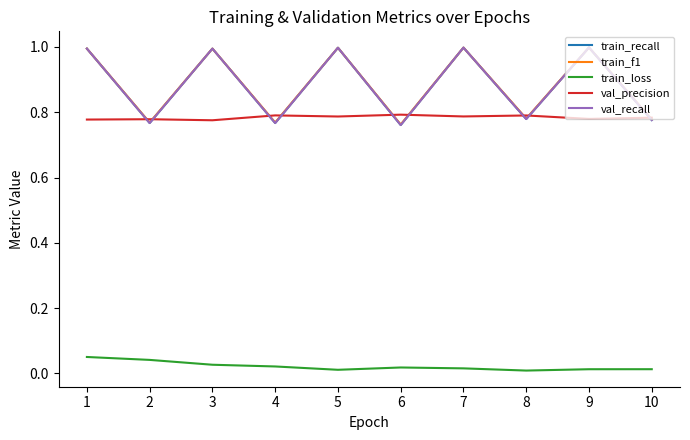

Reading right to left, what are all the values shown in this chart?

train_recall: 10=0.8	9=1.0	8=0.8	7=1.0	6=0.8	5=1.0	4=0.8	3=1.0	2=0.8	1=1.0
train_f1: 10=0.8	9=1.0	8=0.8	7=1.0	6=0.8	5=1.0	4=0.8	3=1.0	2=0.8	1=1.0
train_loss: 10=0.0	9=0.0	8=0.0	7=0.0	6=0.0	5=0.0	4=0.0	3=0.0	2=0.0	1=0.1
val_precision: 10=0.8	9=0.8	8=0.8	7=0.8	6=0.8	5=0.8	4=0.8	3=0.8	2=0.8	1=0.8
val_recall: 10=0.8	9=1.0	8=0.8	7=1.0	6=0.8	5=1.0	4=0.8	3=1.0	2=0.8	1=1.0